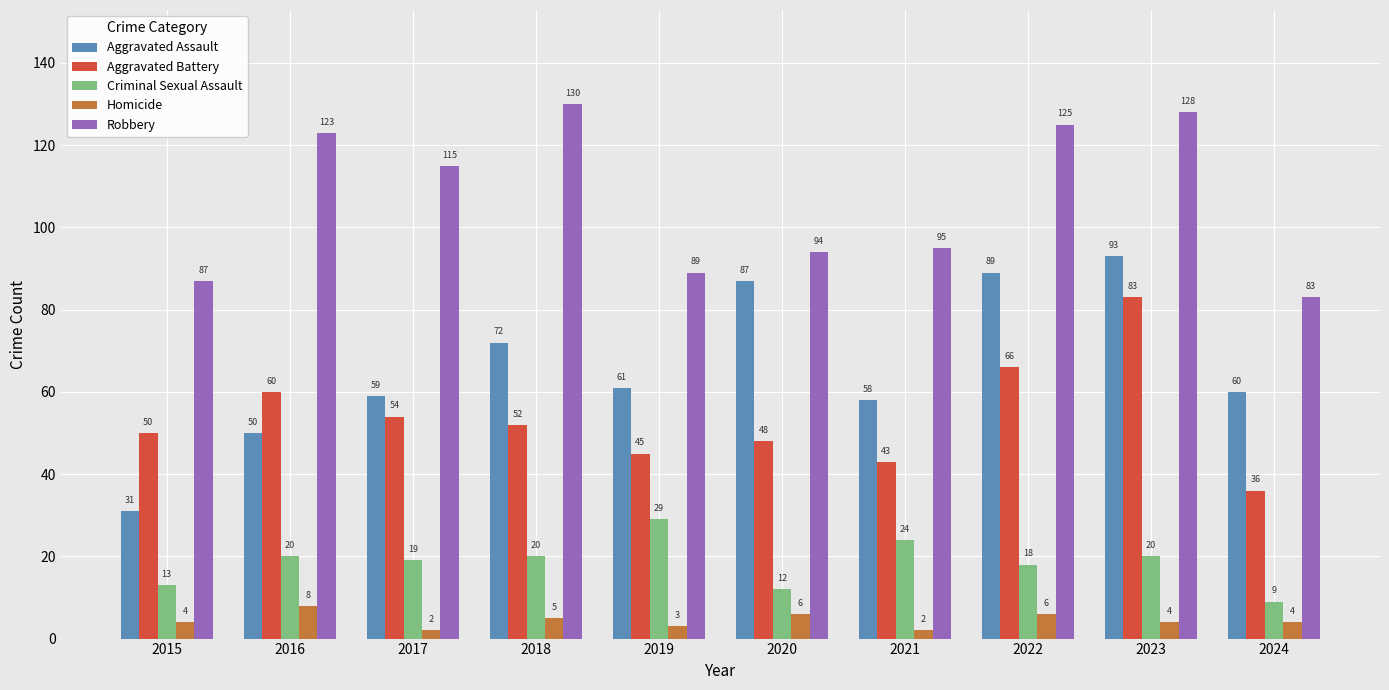

Reading left to right, extract all data points from this chart.

Aggravated Assault: 31	50	59	72	61	87	58	89	93	60
Aggravated Battery: 50	60	54	52	45	48	43	66	83	36
Criminal Sexual Assault: 13	20	19	20	29	12	24	18	20	9
Homicide: 4	8	2	5	3	6	2	6	4	4
Robbery: 87	123	115	130	89	94	95	125	128	83